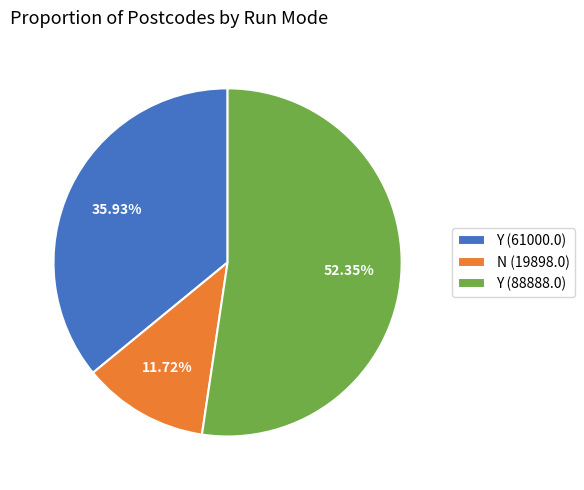

To the nearest percent, what is the combined percentage of Y (61000.0) and N (19898.0)?

48%